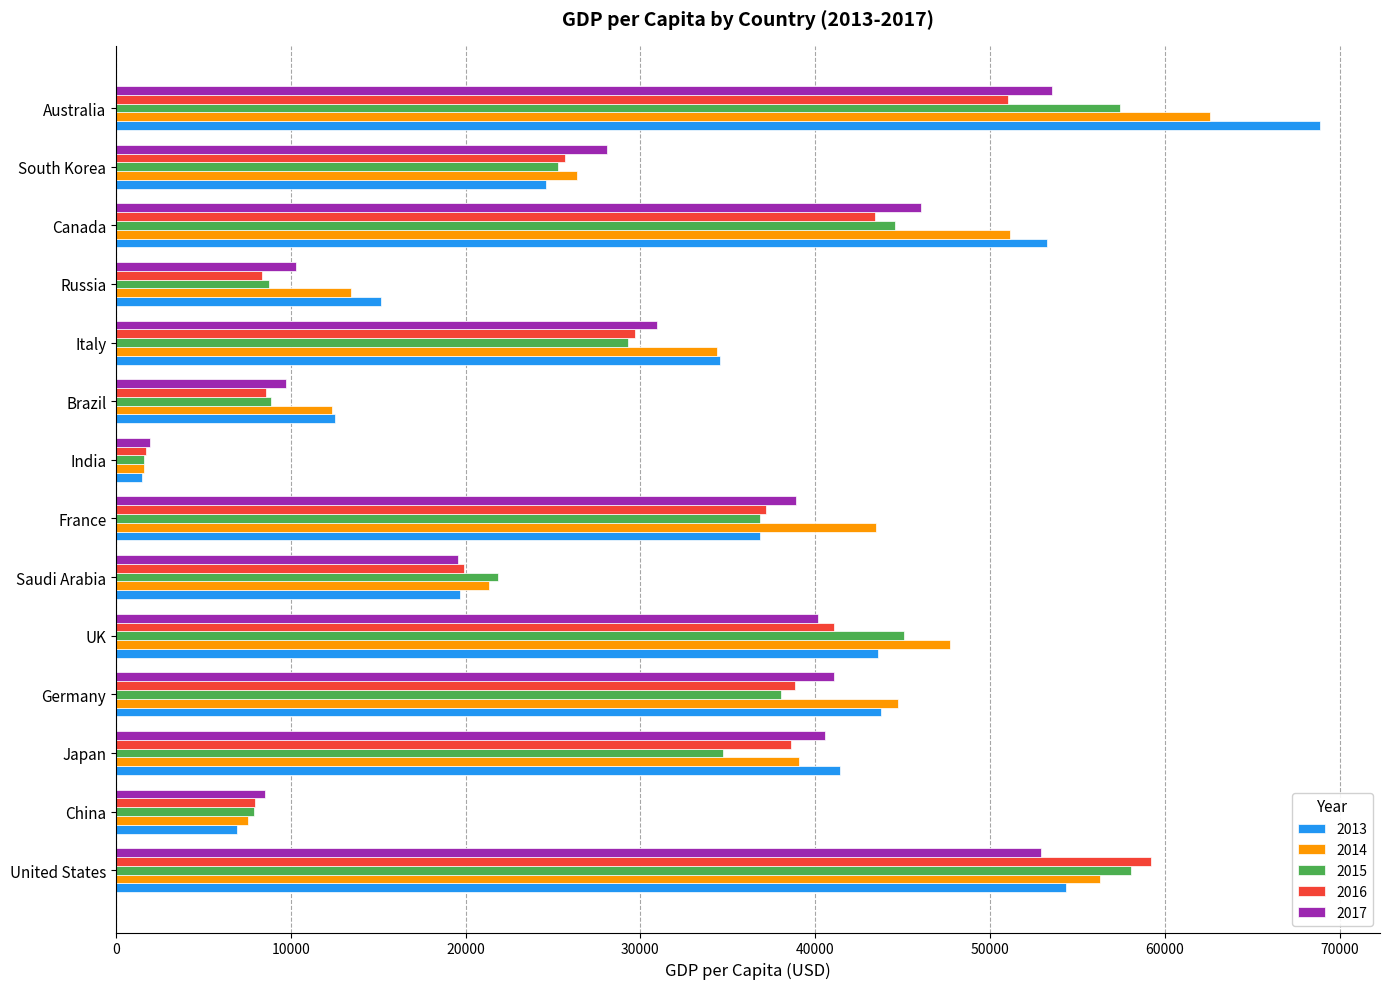

What is the greatest value displayed?

68872.9